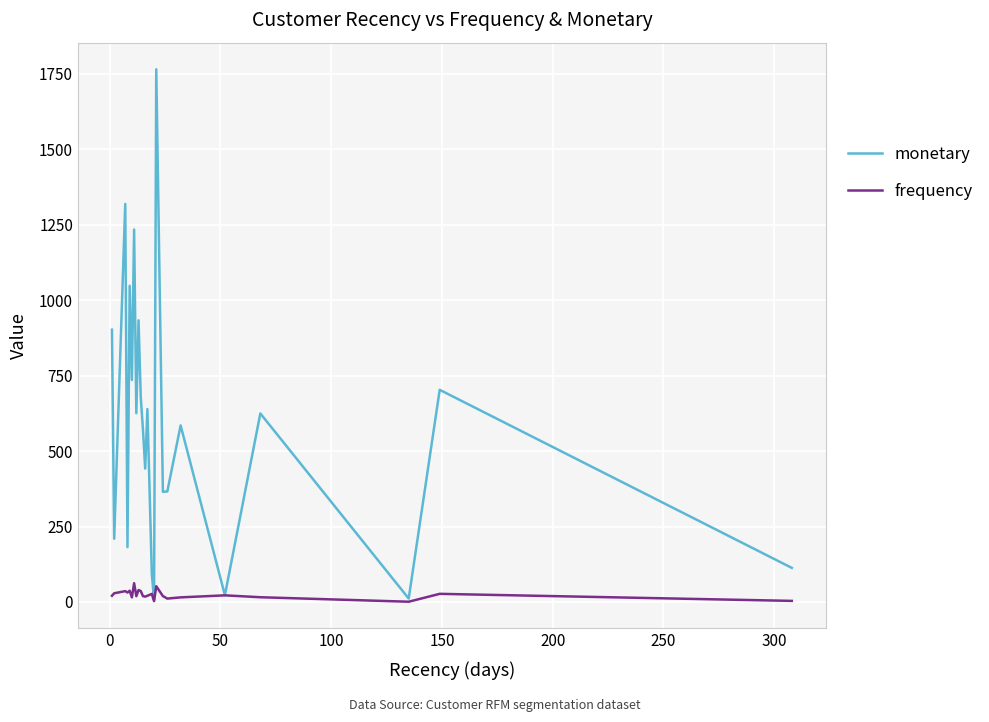

Which series has the largest range (max minus min)?

monetary